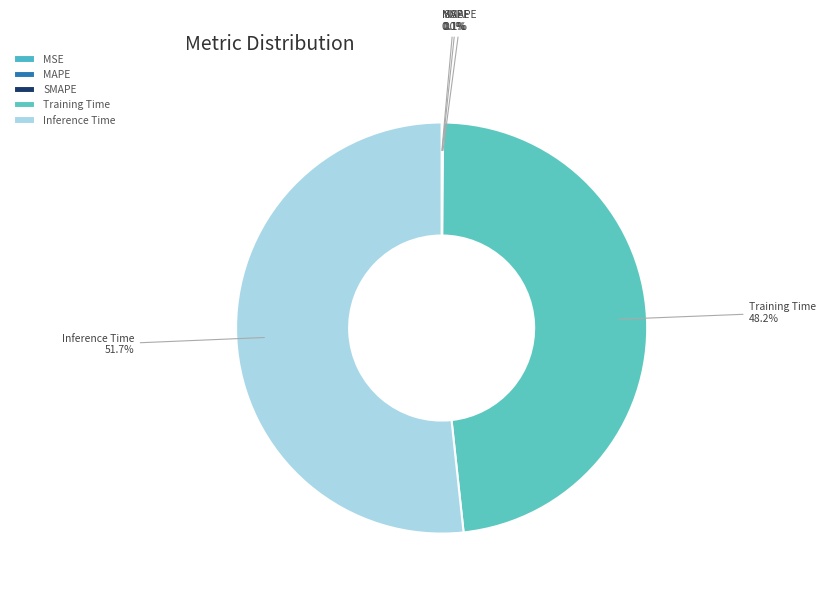

What is the majority slice?

Inference Time